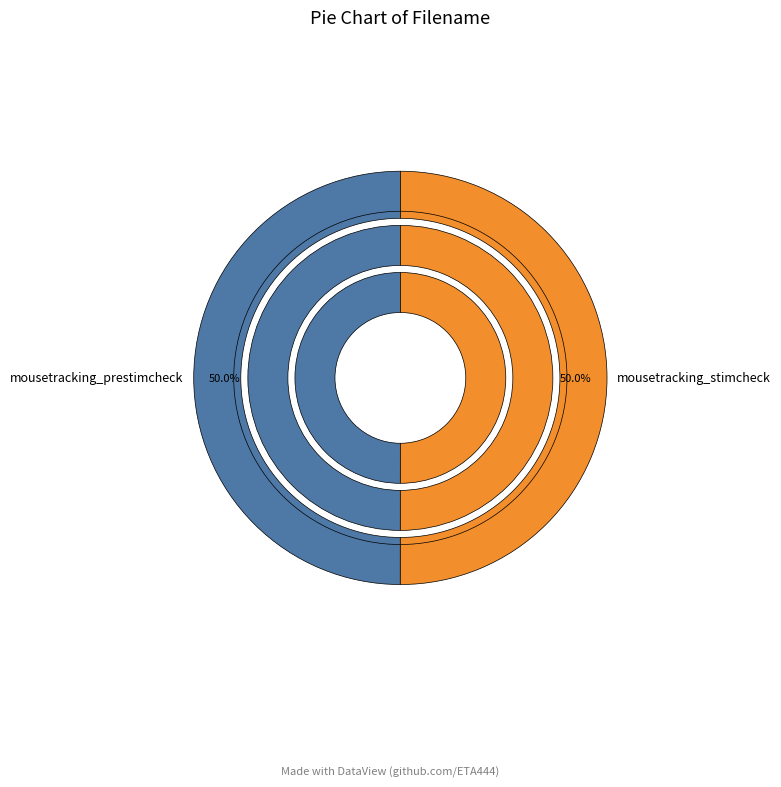

Do mousetracking_prestimcheck and mousetracking_stimcheck together represent more than half of the pie?

Yes